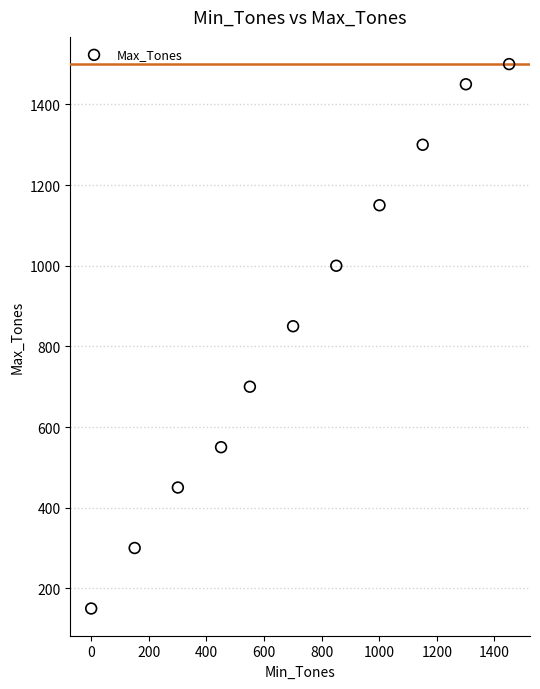

What is the range of Y values (max minus min)?

1350